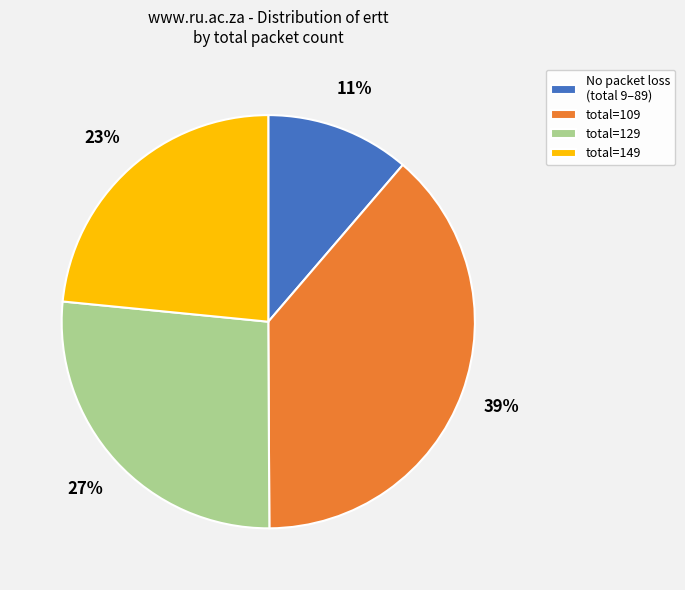

How many segments does this pie chart have?

4